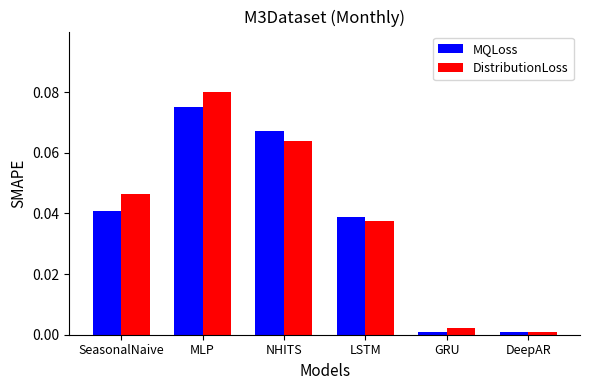

The DistributionLoss series shows 0.0 at NHITS. True or false?

False